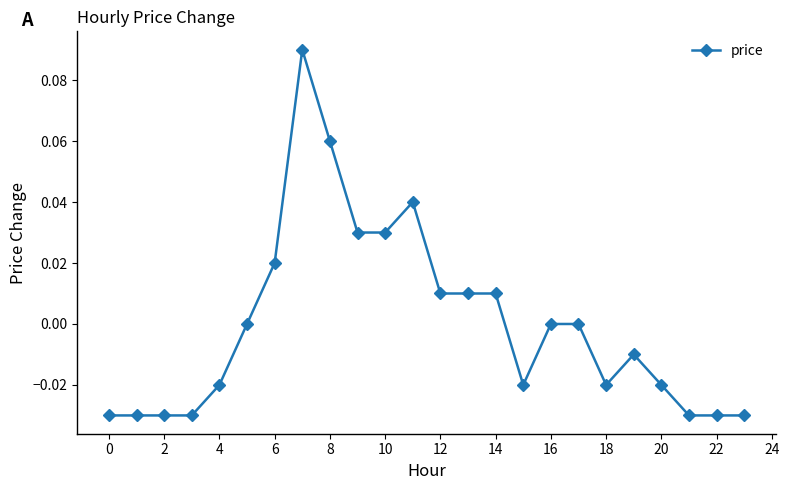

True or false: the data has more than 1 interior local peaks.

True